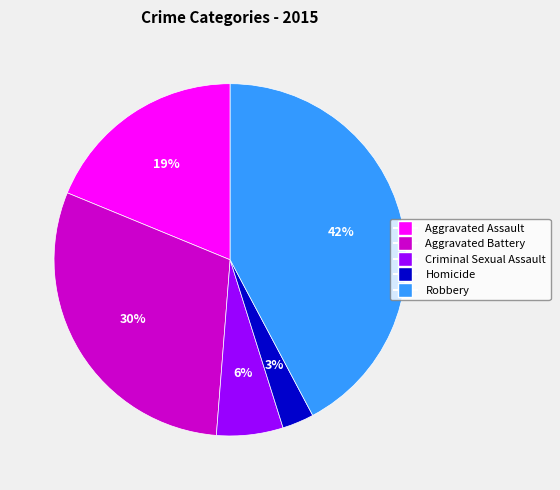

What is the smallest slice in the pie chart?

Homicide